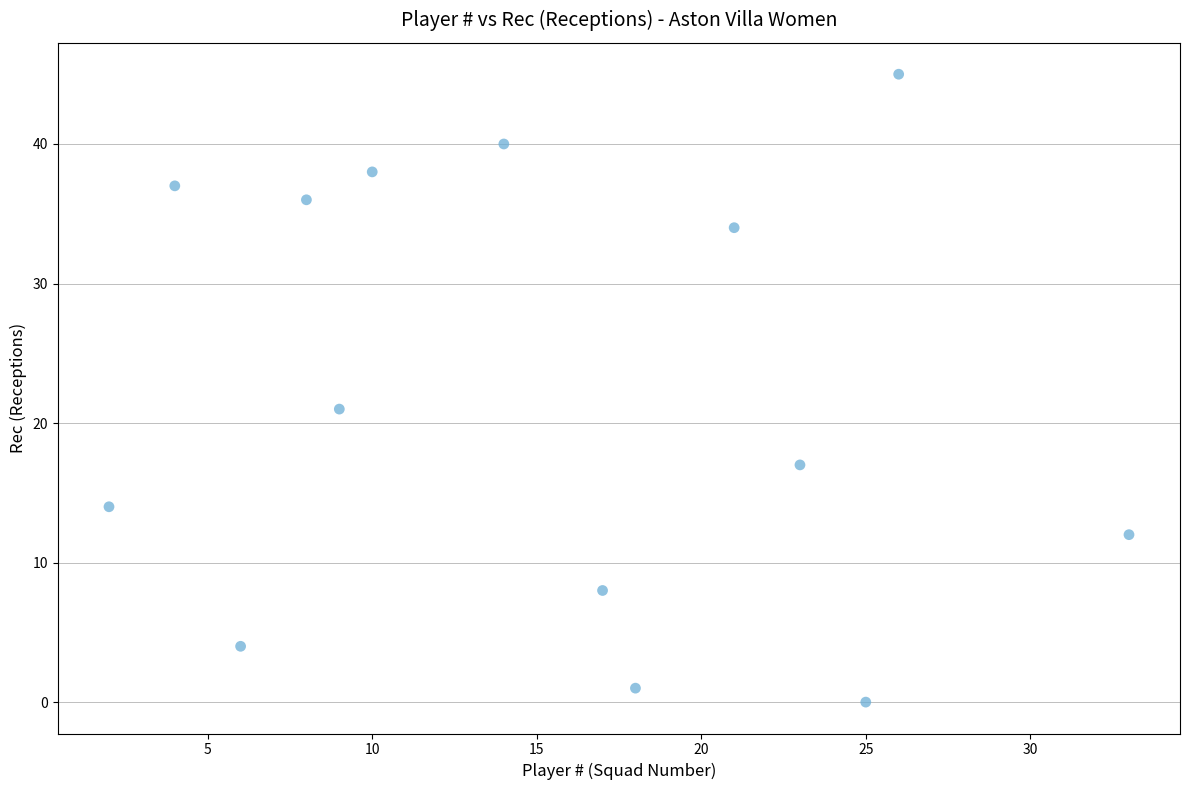

What Y value in the scatter plot is closest to 22?

21